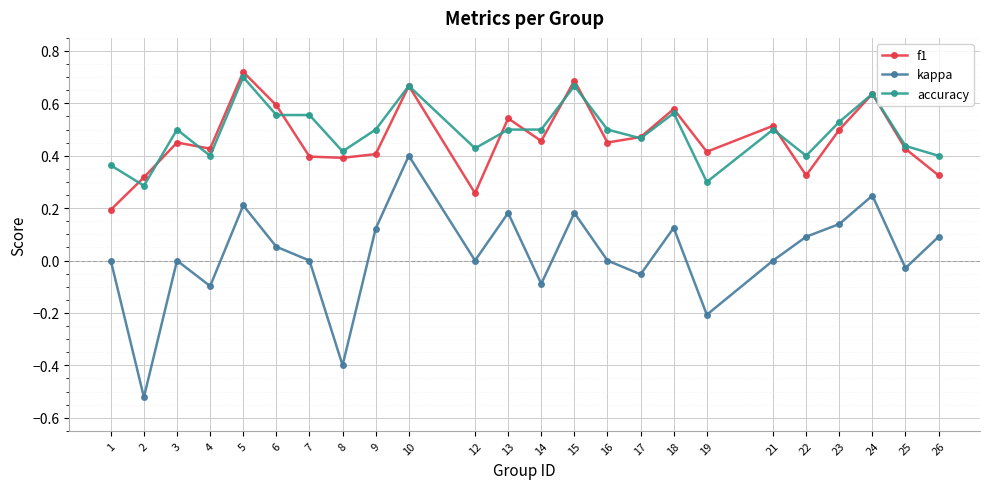

At which category does accuracy reach its first local valley?

2